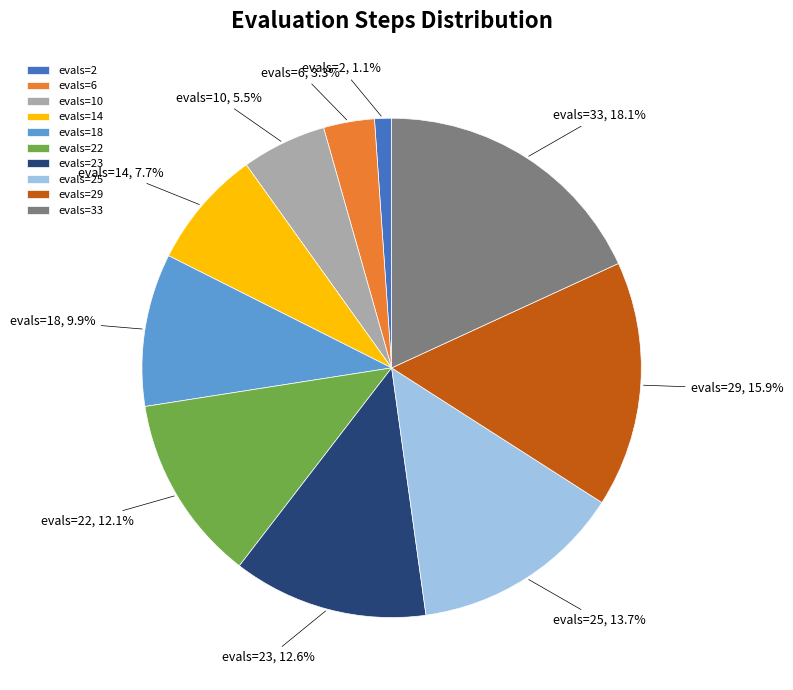

To the nearest percent, what portion does evals=25 represent?

14%